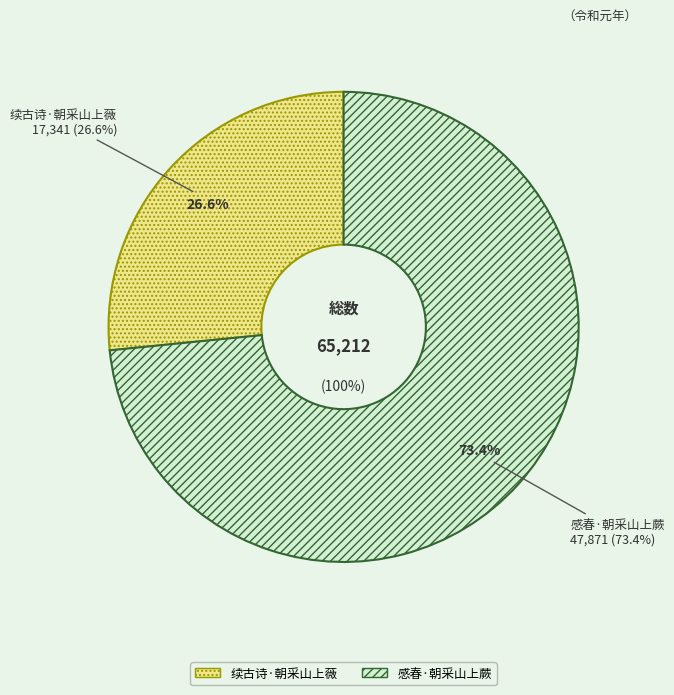

Which has a higher value, 感春·朝采山上蕨 or 续古诗·朝采山上薇?

感春·朝采山上蕨